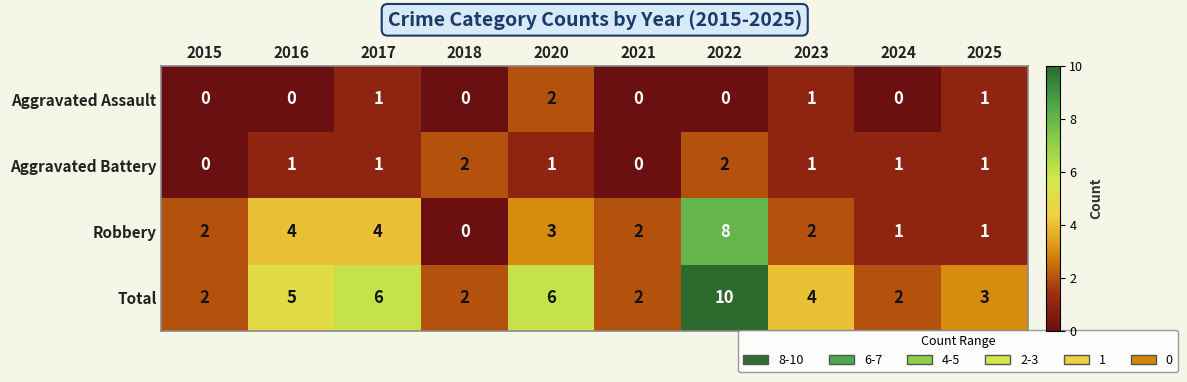

Between 2015 and 2023, which series saw the biggest shift?

Total